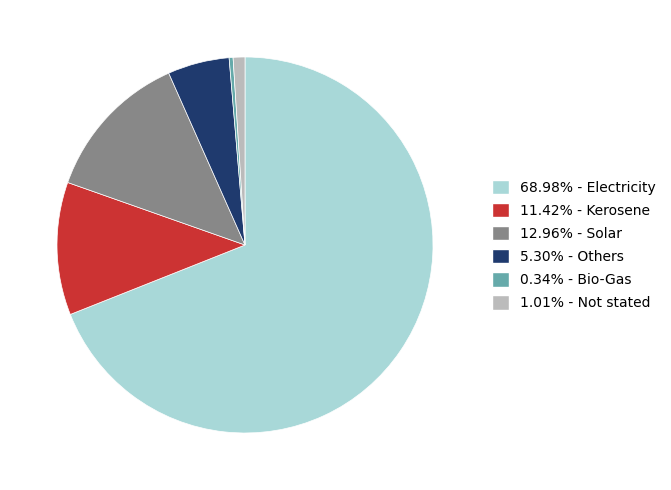

Does any single category account for the majority?

Yes